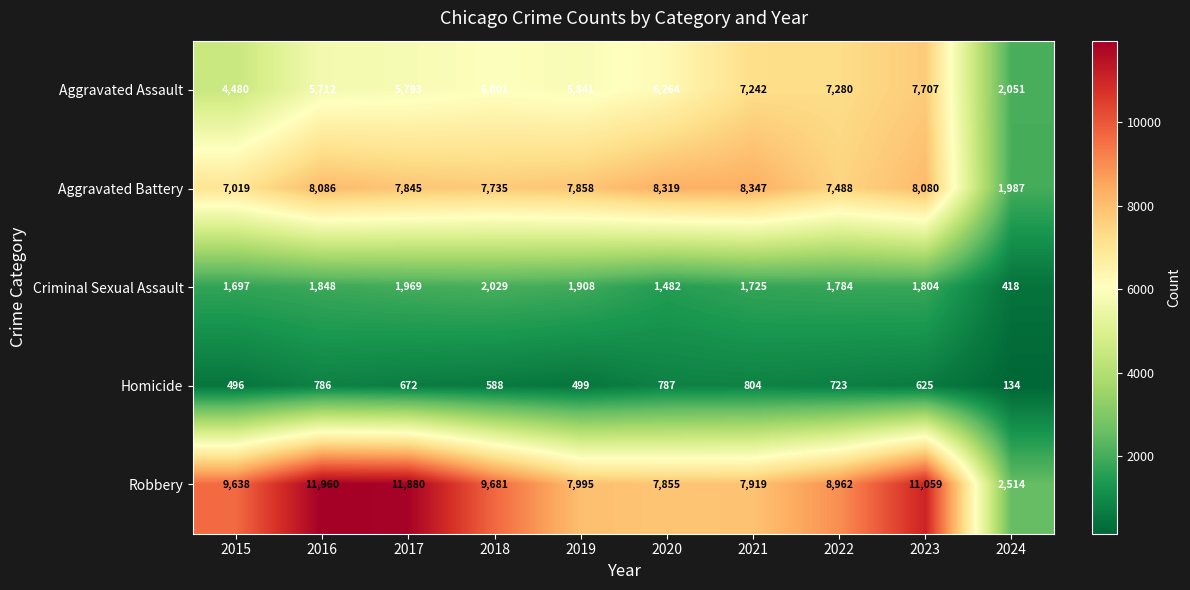

What is the difference between the maximum and minimum values in the Robbery series?

9446